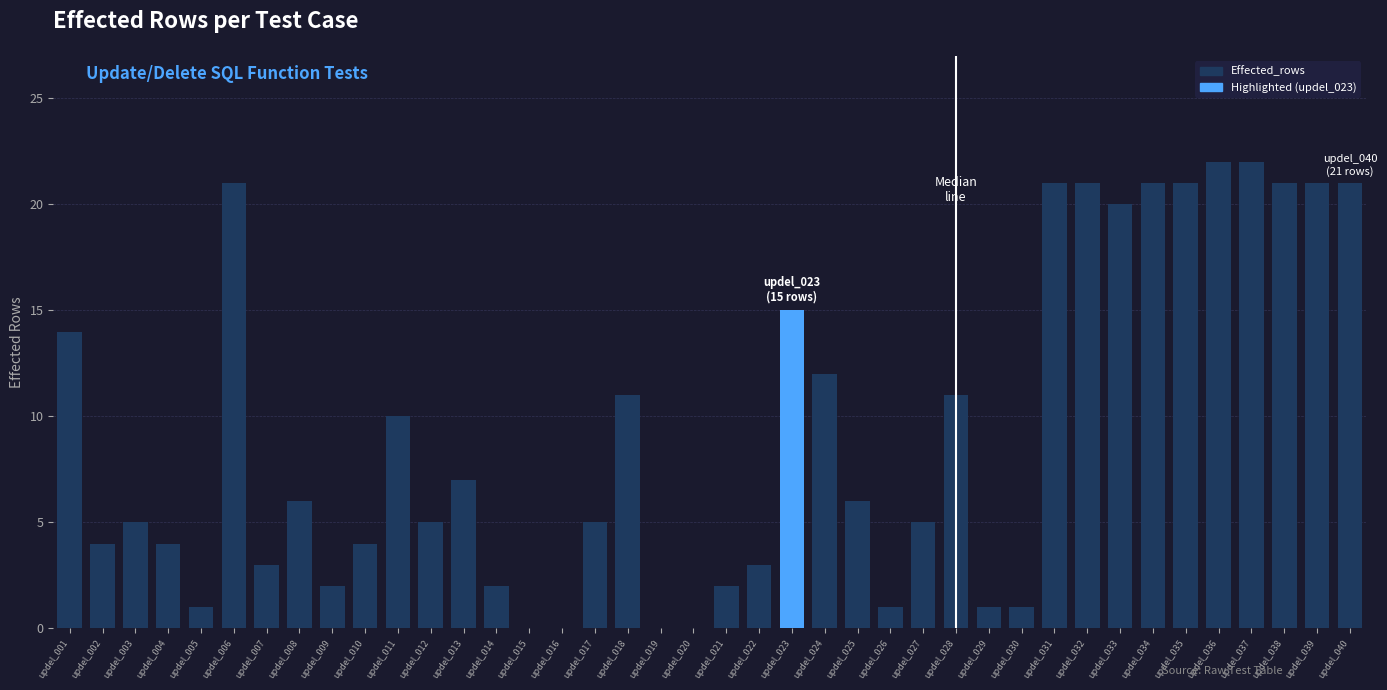

What is the ratio of the value at updel_027 to the value at updel_039?

0.2